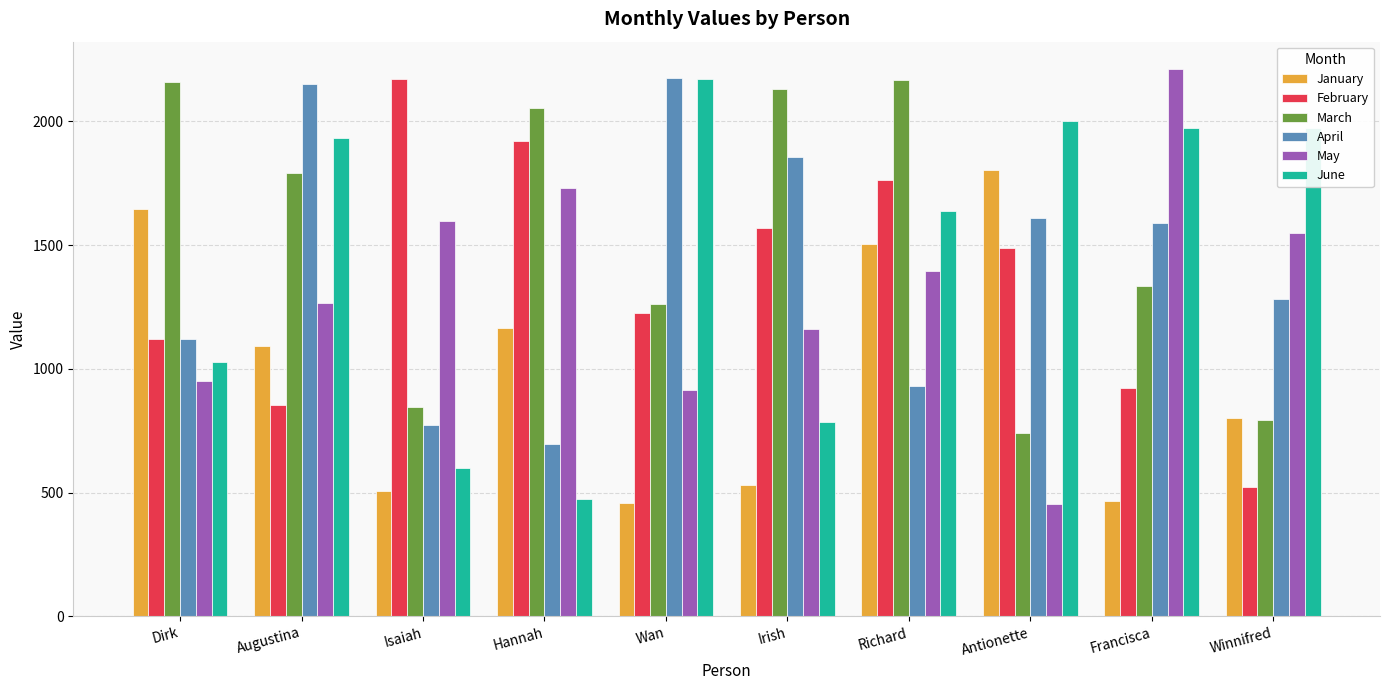

Where does the March series first go above 1792?

Dirk